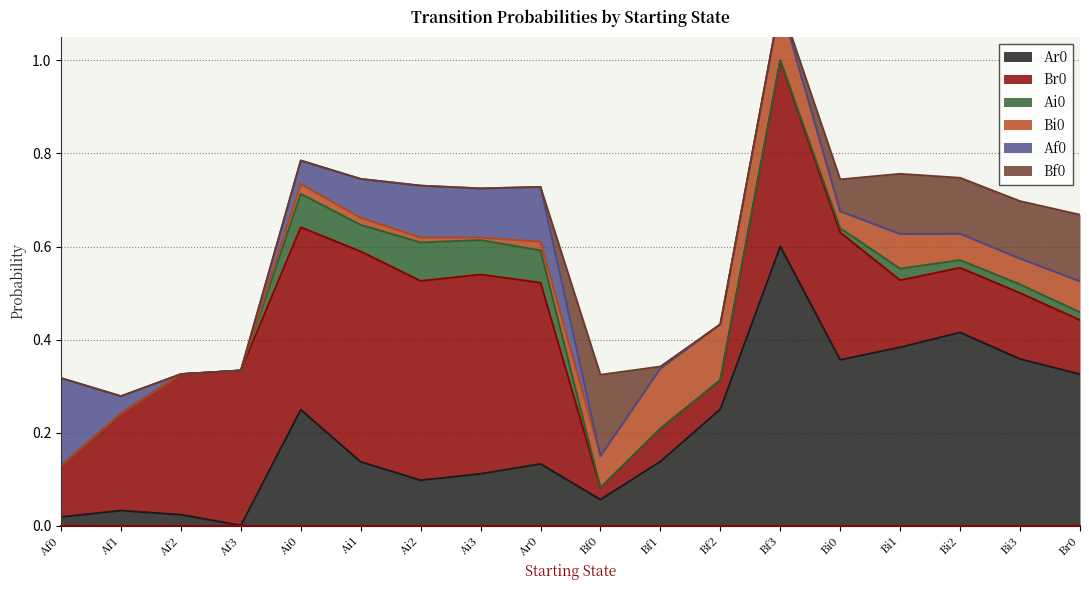

Reading right to left, list all the values displayed in this chart.

Ar0: 0.3	0.4	0.4	0.4	0.4	0.6	0.2	0.1	0.1	0.1	0.1	0.1	0.1	0.2	0.0	0.0	0.0	0.0
Br0: 0.1	0.1	0.1	0.1	0.3	0.4	0.1	0.1	0.0	0.4	0.4	0.4	0.5	0.4	0.3	0.3	0.2	0.1
Ai0: 0.0	0.0	0.0	0.0	0.0	0.0	0.0	0.0	0.0	0.1	0.1	0.1	0.1	0.1	0.0	0.0	0.0	0.0
Bi0: 0.1	0.1	0.1	0.1	0.0	0.1	0.1	0.1	0.1	0.0	0.0	0.0	0.0	0.0	0.0	0.0	0.0	0.0
Af0: 0.0	0.0	0.0	0.0	0.0	0.0	0.0	0.0	0.0	0.1	0.1	0.1	0.1	0.1	0.0	0.0	0.0	0.2
Bf0: 0.1	0.1	0.1	0.1	0.1	0.0	0.0	0.0	0.2	0.0	0.0	0.0	0.0	0.0	0.0	0.0	0.0	0.0